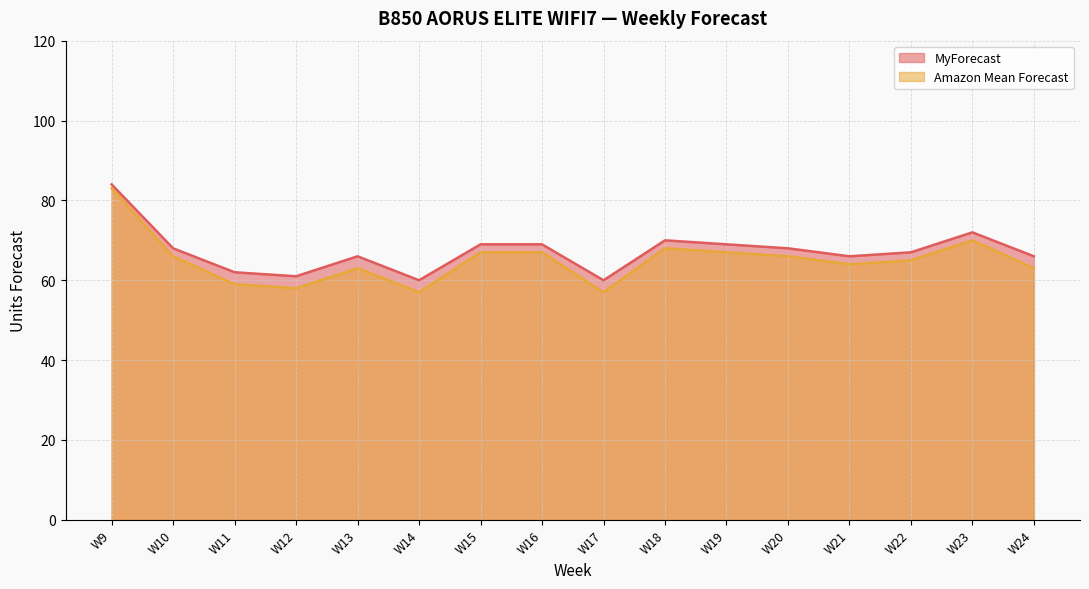

What is the maximum value shown in the chart?

84